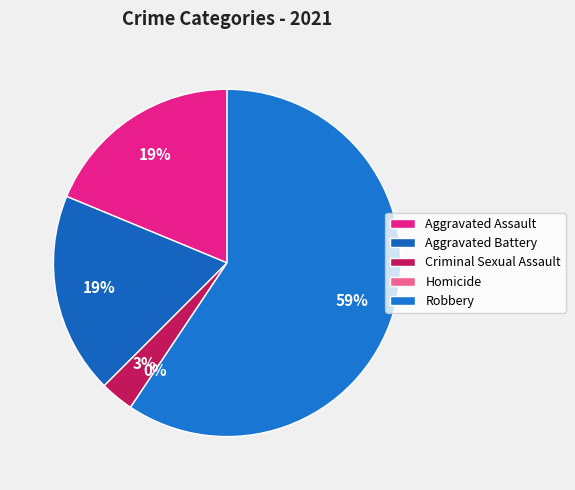

What is the majority slice?

Robbery